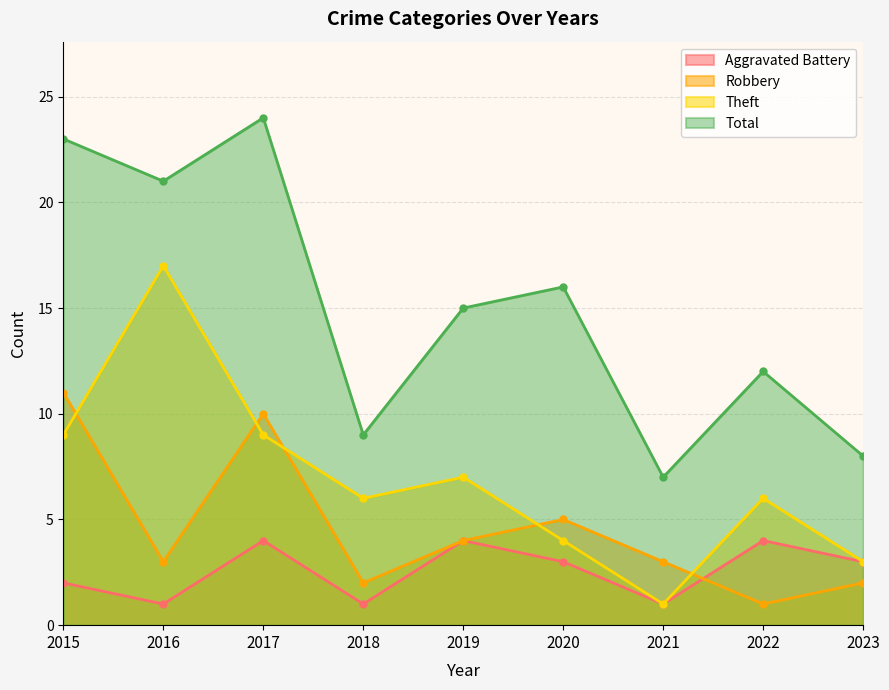

Reading left to right, list all the values displayed in this chart.

Aggravated Battery: 2015=2	2016=1	2017=4	2018=1	2019=4	2020=3	2021=1	2022=4	2023=3
Robbery: 2015=11	2016=3	2017=10	2018=2	2019=4	2020=5	2021=3	2022=1	2023=2
Theft: 2015=9	2016=17	2017=9	2018=6	2019=7	2020=4	2021=1	2022=6	2023=3
Total: 2015=23	2016=21	2017=24	2018=9	2019=15	2020=16	2021=7	2022=12	2023=8